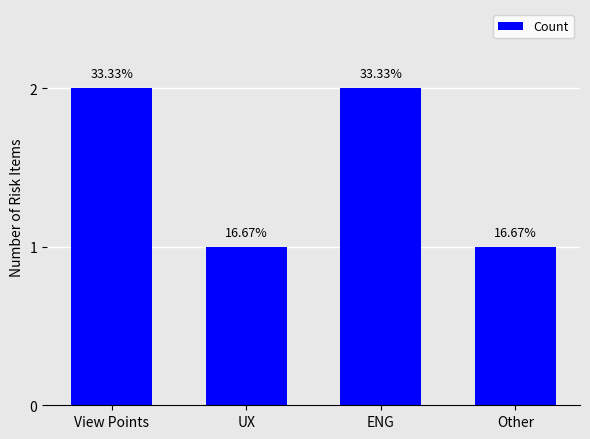

Reading left to right, transcribe all the data shown in this chart.

2	1	2	1